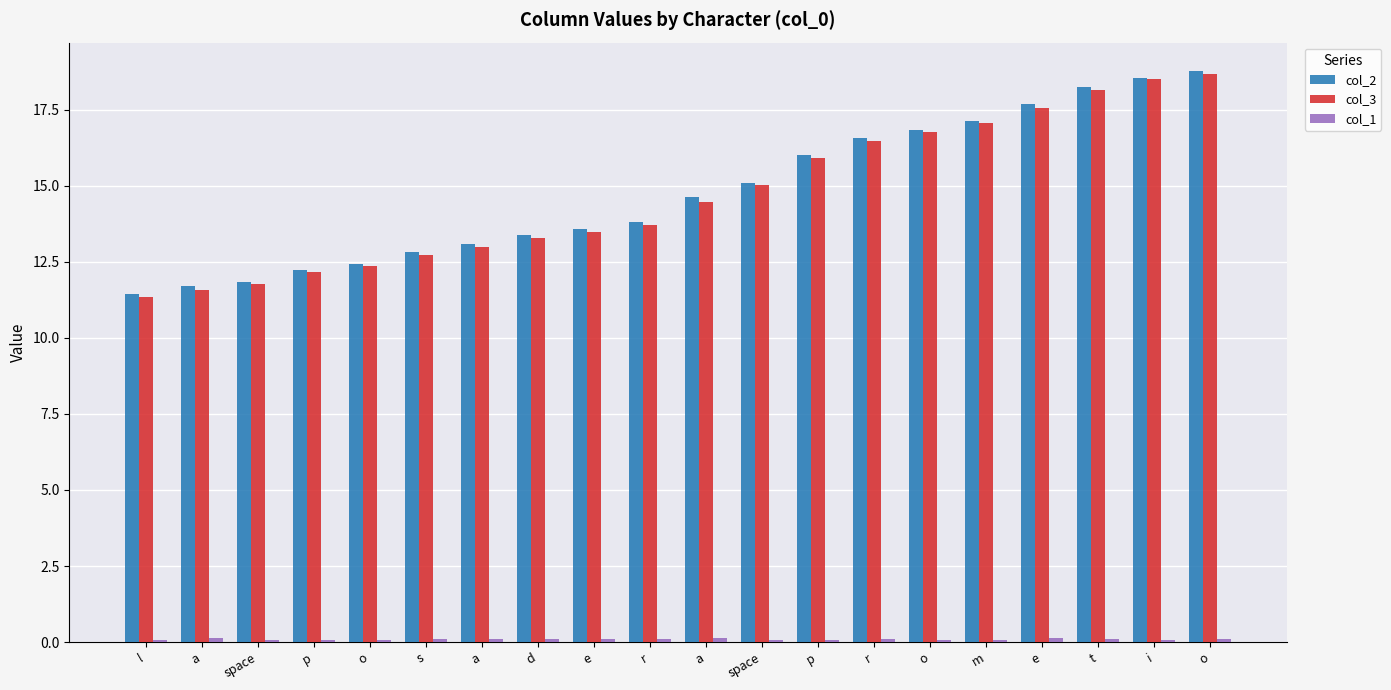

What is the approximate value of col_1 at r?

0.1